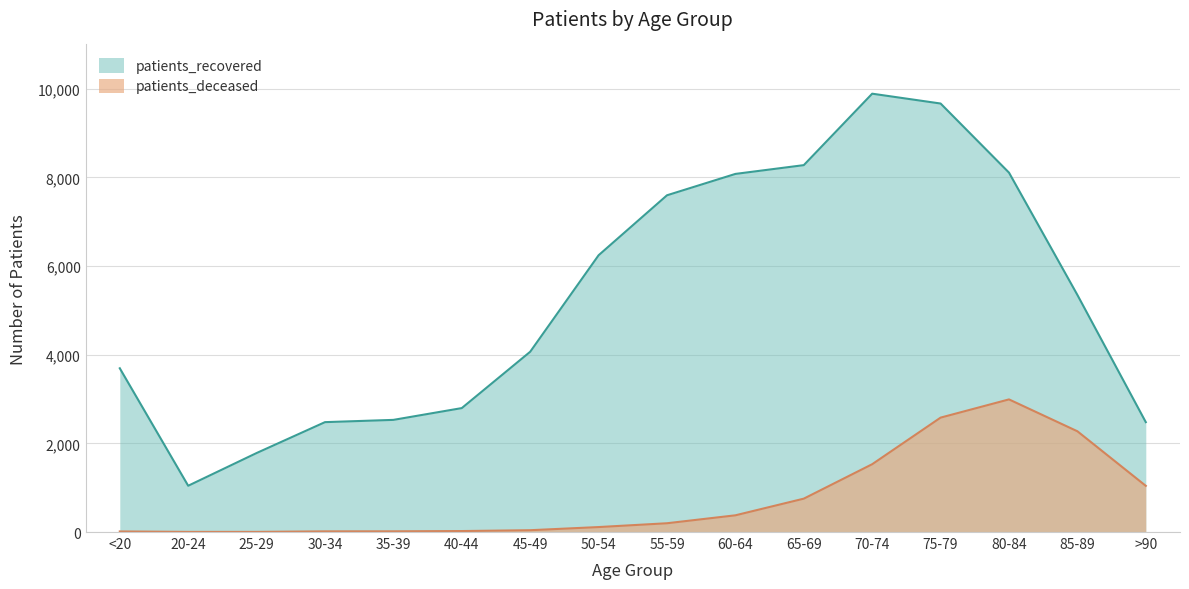

Between 70-74 and 85-89, which series saw the biggest shift?

patients_recovered